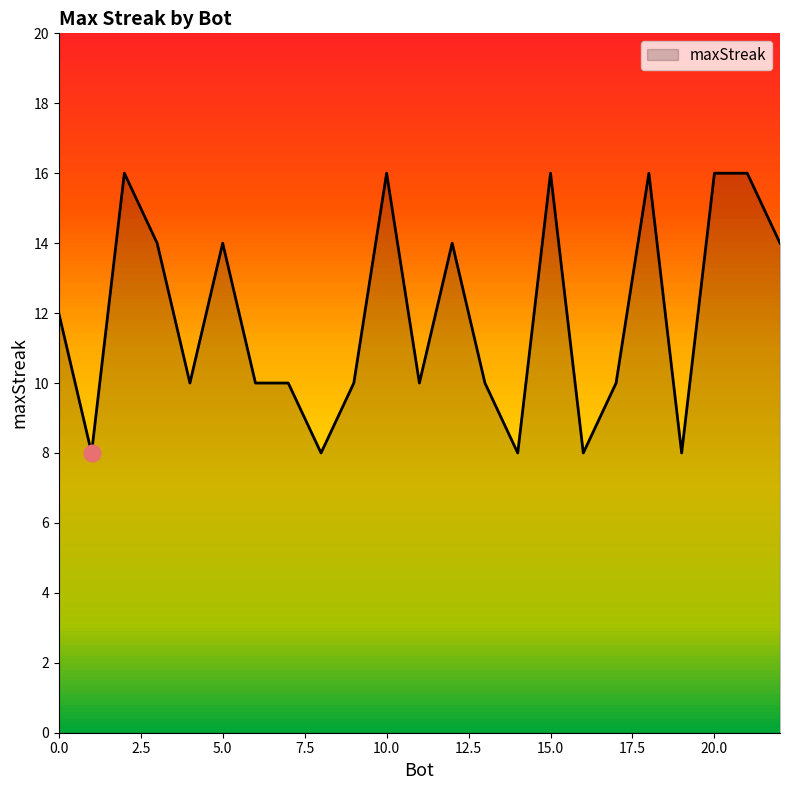

What is the smallest value displayed?

8